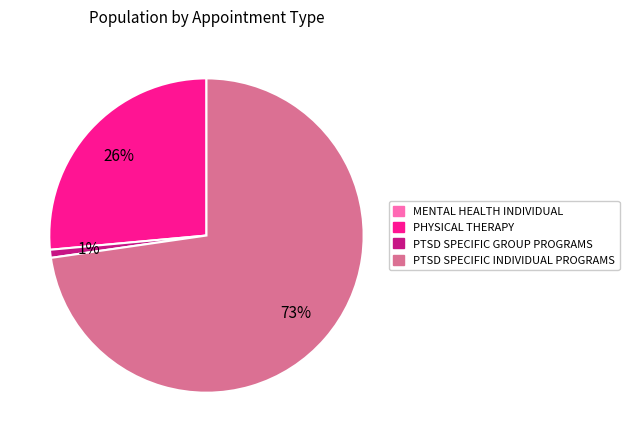

To the nearest percent, what portion does PTSD SPECIFIC INDIVIDUAL PROGRAMS represent?

73%